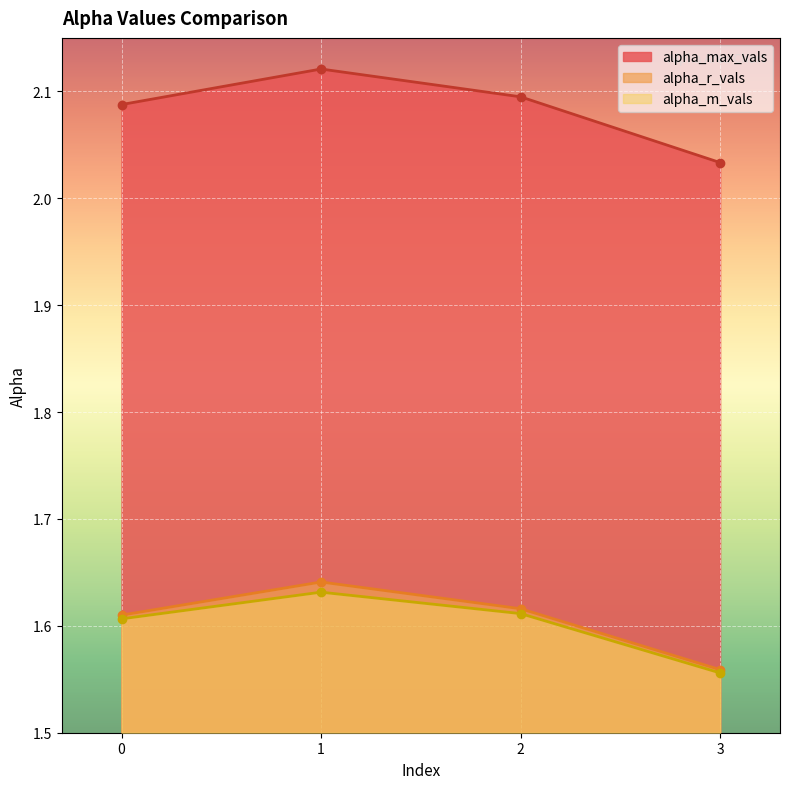

What is the total value across all series at 3?

5.1